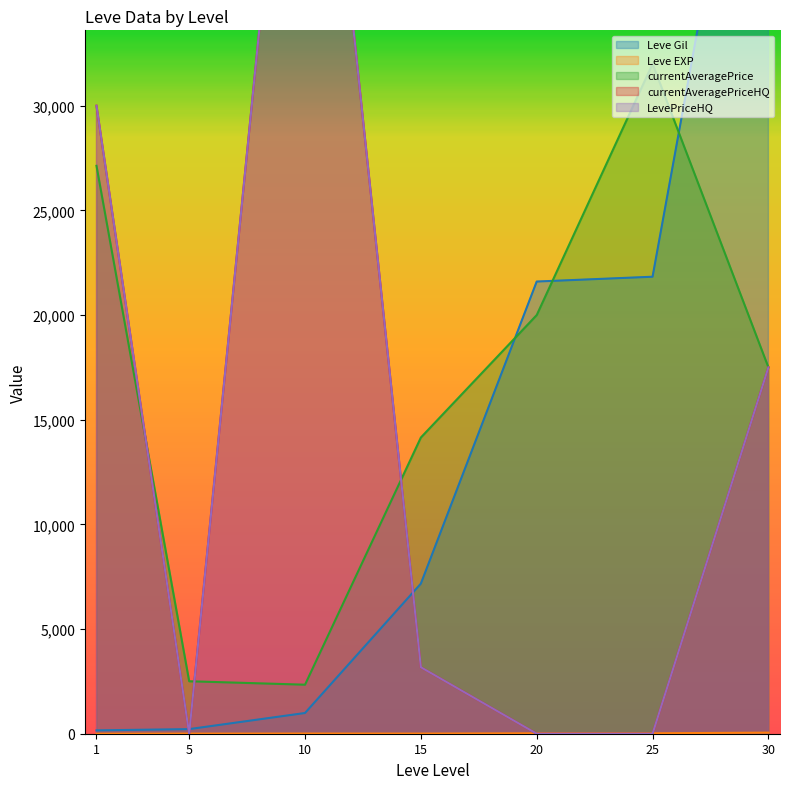

What are all the series names shown in the legend?

Leve Gil, Leve EXP, currentAveragePrice, currentAveragePriceHQ, LevePriceHQ